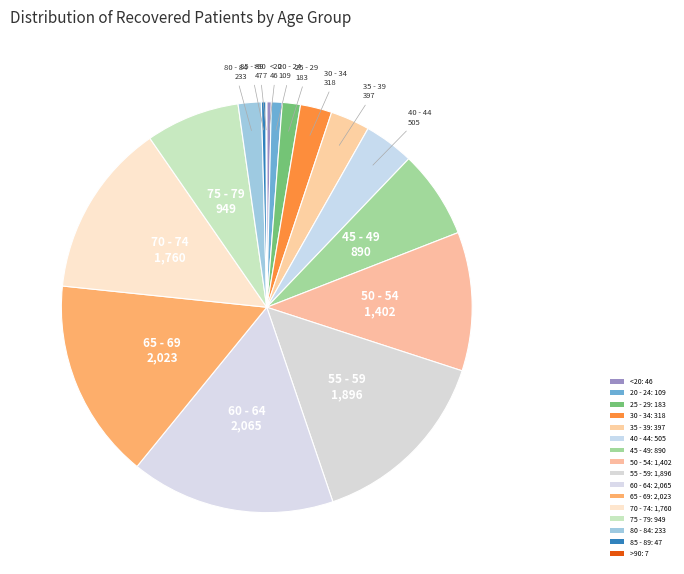

Do 35 - 39 and 25 - 29 together represent more than half of the pie?

No